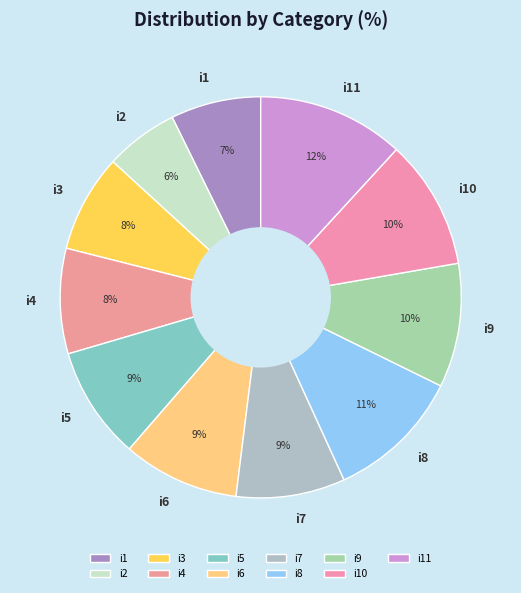

What percentage is the i10 slice, to the nearest percent?

10%